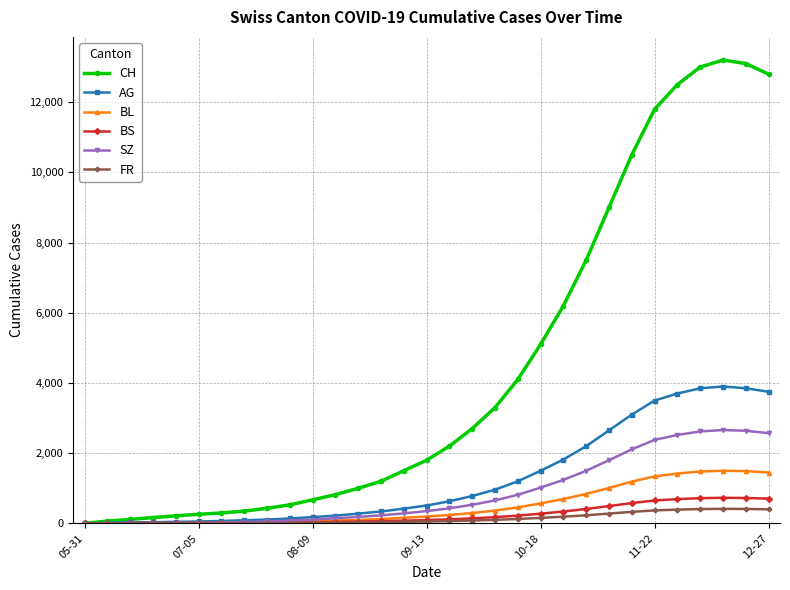

Which series has the widest spread of values?

CH